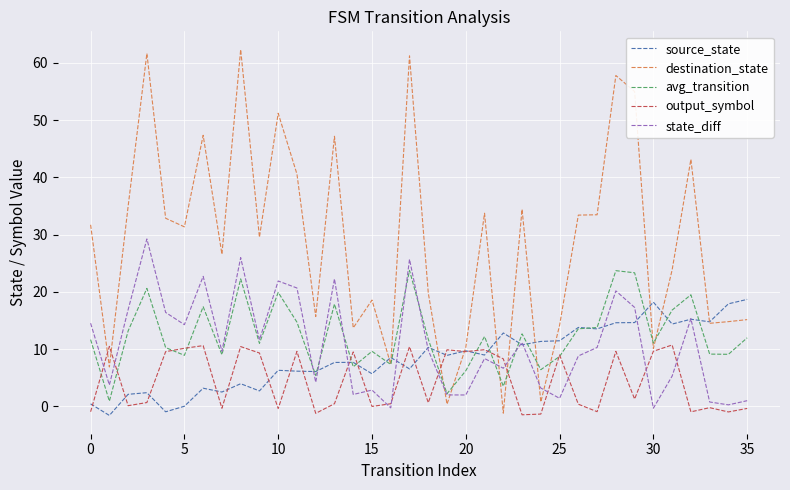

How many interior local peaks does the state_diff series have?

11